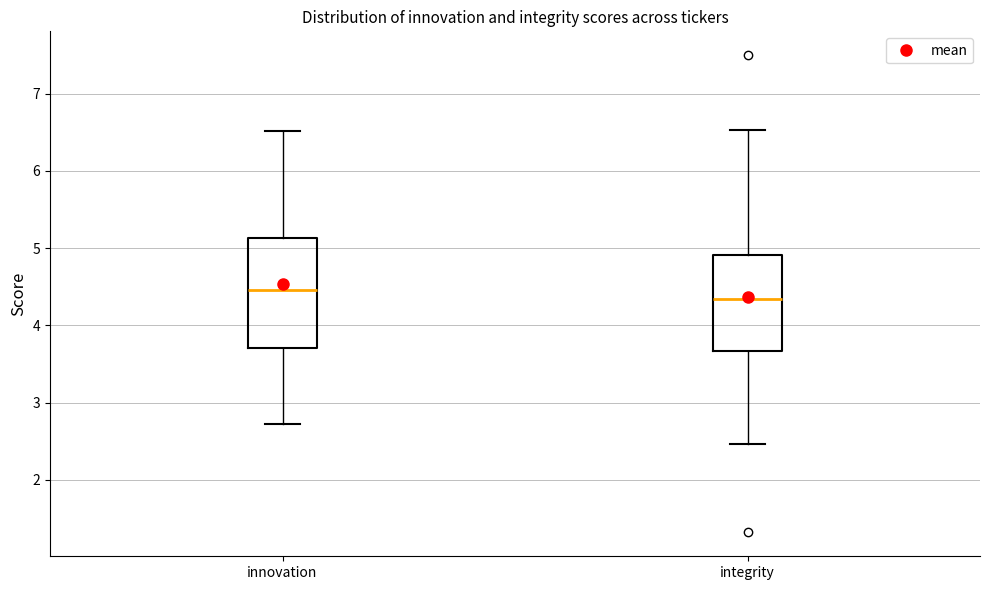

Where does the median line of the box for integrity sit on the y-axis? The values are not printed on the chart, so give them approximately, as read against the axis.

4.3